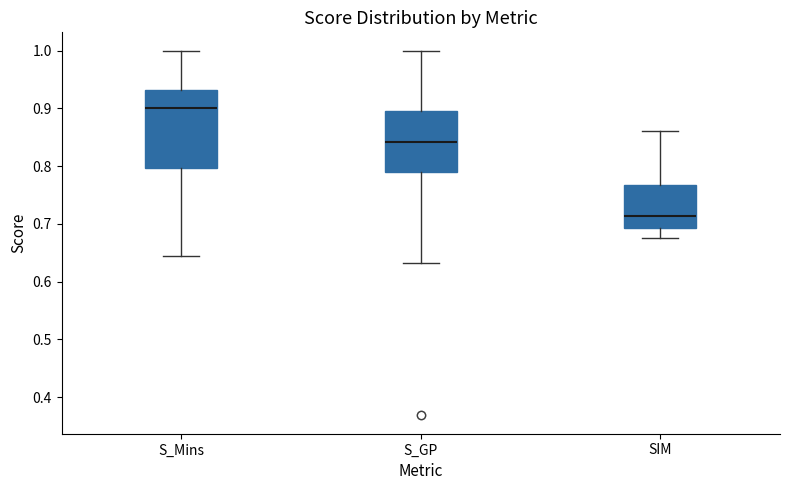

Reading left to right, read every box against the y-axis: the position of its median line, the range the box covers, and the ends of its whiskers. The values are not printed on the chart, so give them approximately, as read against the axis.

S_Mins: median 0.90, box 0.80 to 0.93, whiskers 0.64 to 1.00
S_GP: median 0.84, box 0.79 to 0.89, whiskers 0.63 to 1.00
SIM: median 0.71, box 0.69 to 0.77, whiskers 0.68 to 0.86